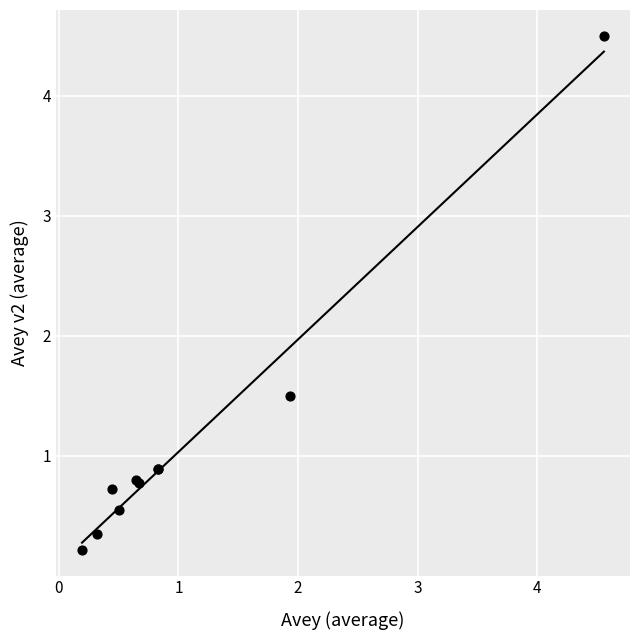

What Y value in the scatter plot is closest to 2?

1.5